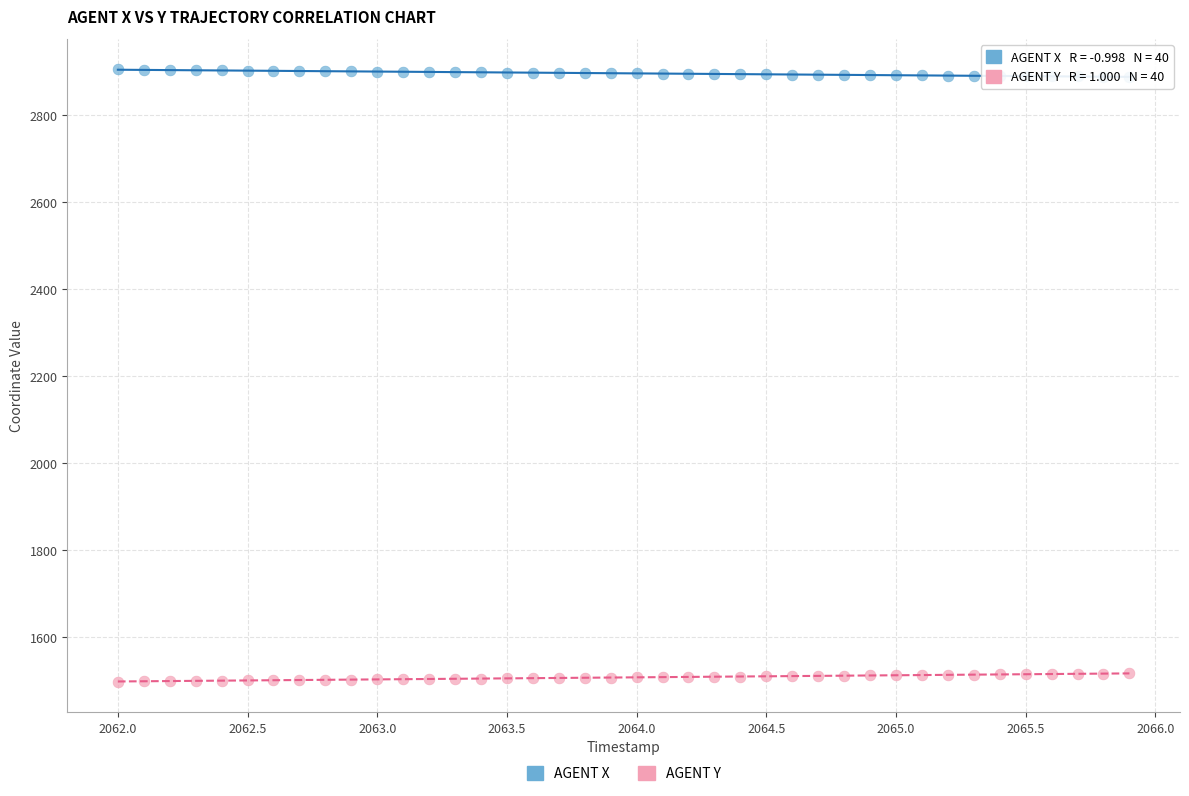

Across all data points, what is the range of X values (max minus min)?

3.9